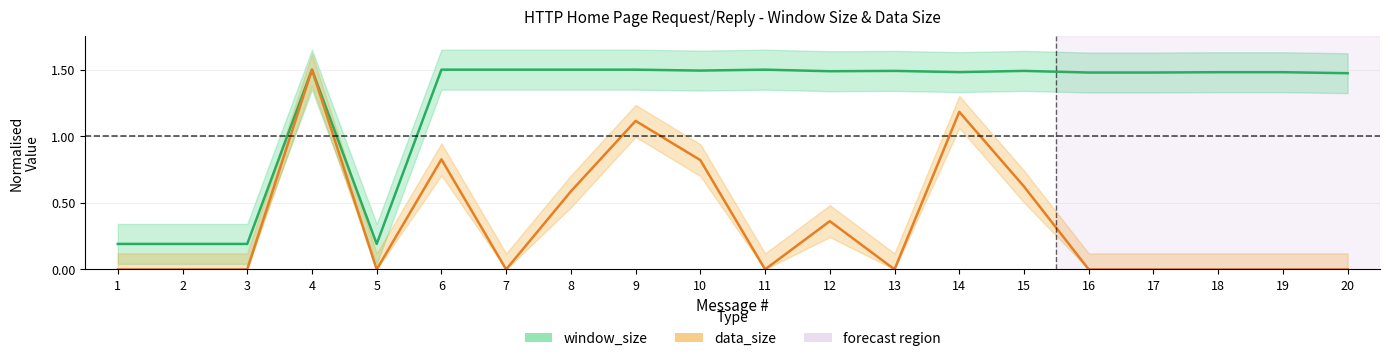

What is the average value of the window_size series?

1.2